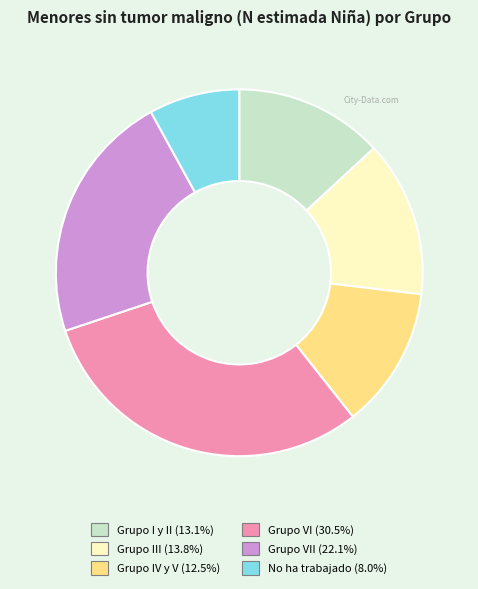

Count the number of slices in the pie.

6